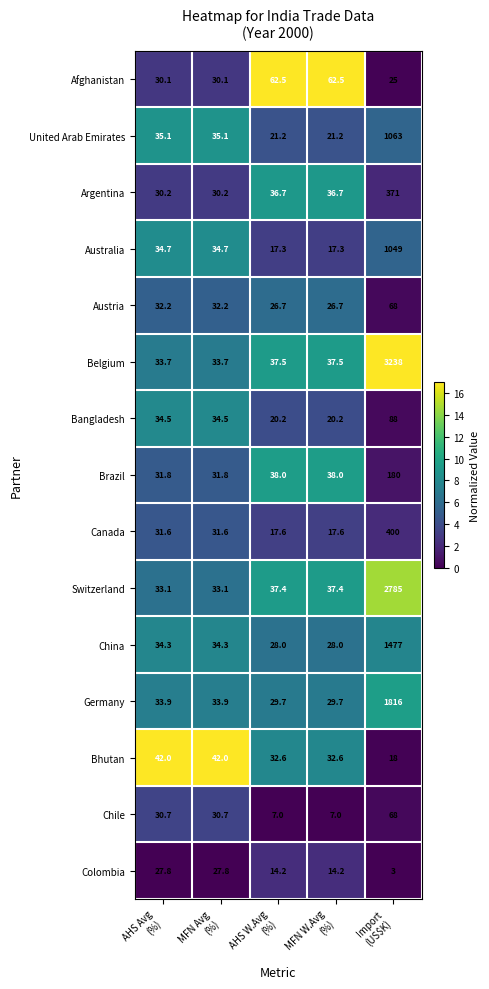

What is the greatest value displayed?

3238.0